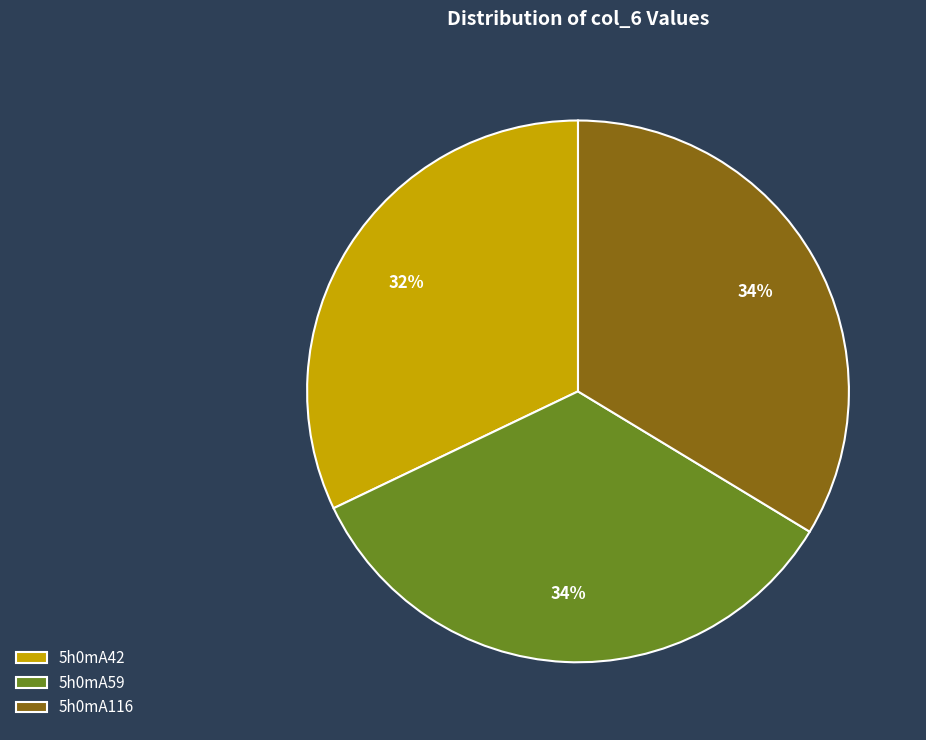

What is the ratio of the value at 5h0mA59 to the value at 5h0mA116?

1.0